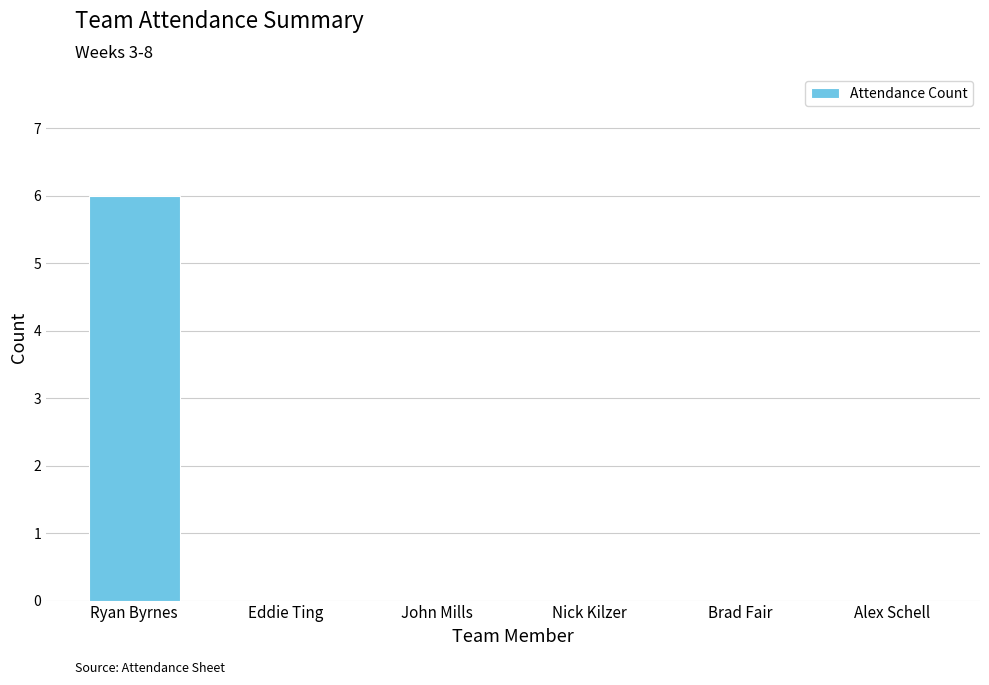

True or false: the data shows 6 at Ryan Byrnes.

True